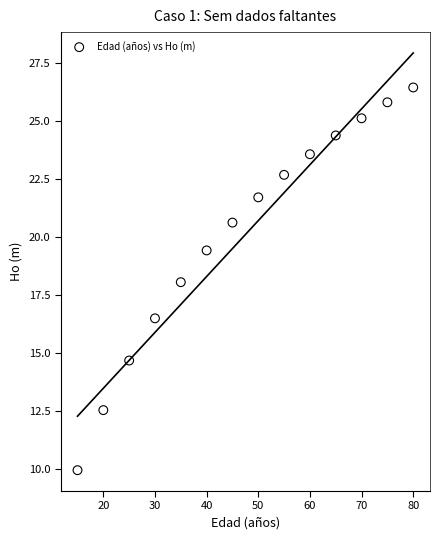

What is the range of Y values (max minus min)?

16.5